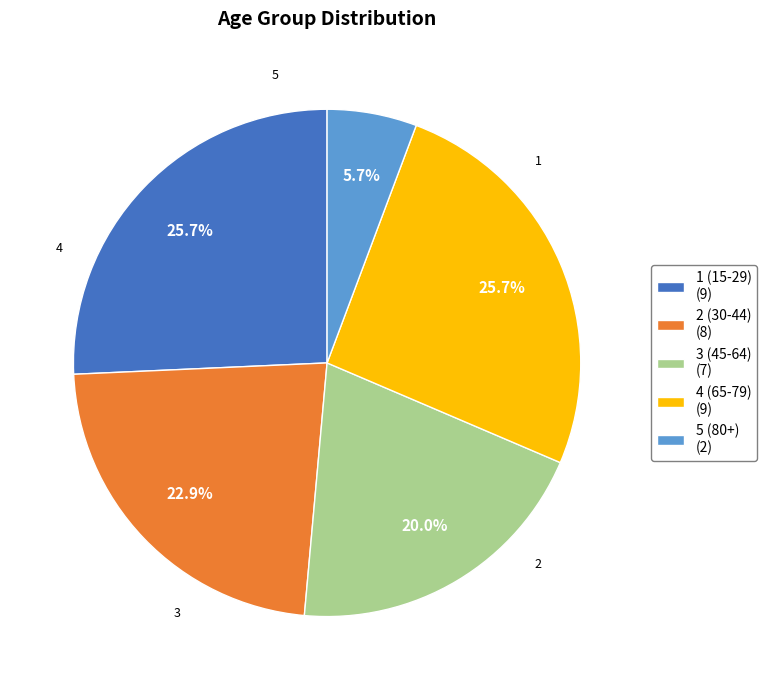

What is the total percentage of 3 (45-64) (7) and 1 (15-29) (9)?

45.7%